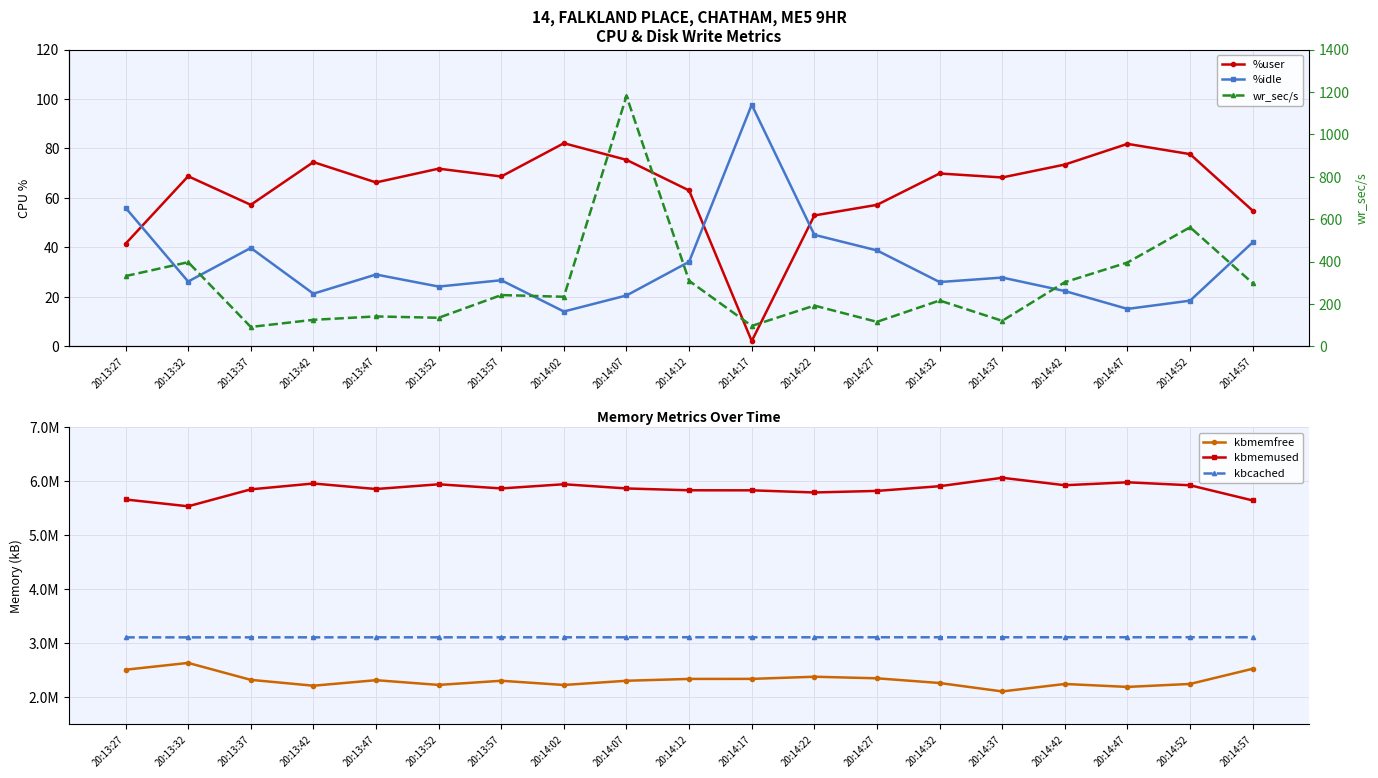

At which label does kbmemused reach its minimum?

20:13:32